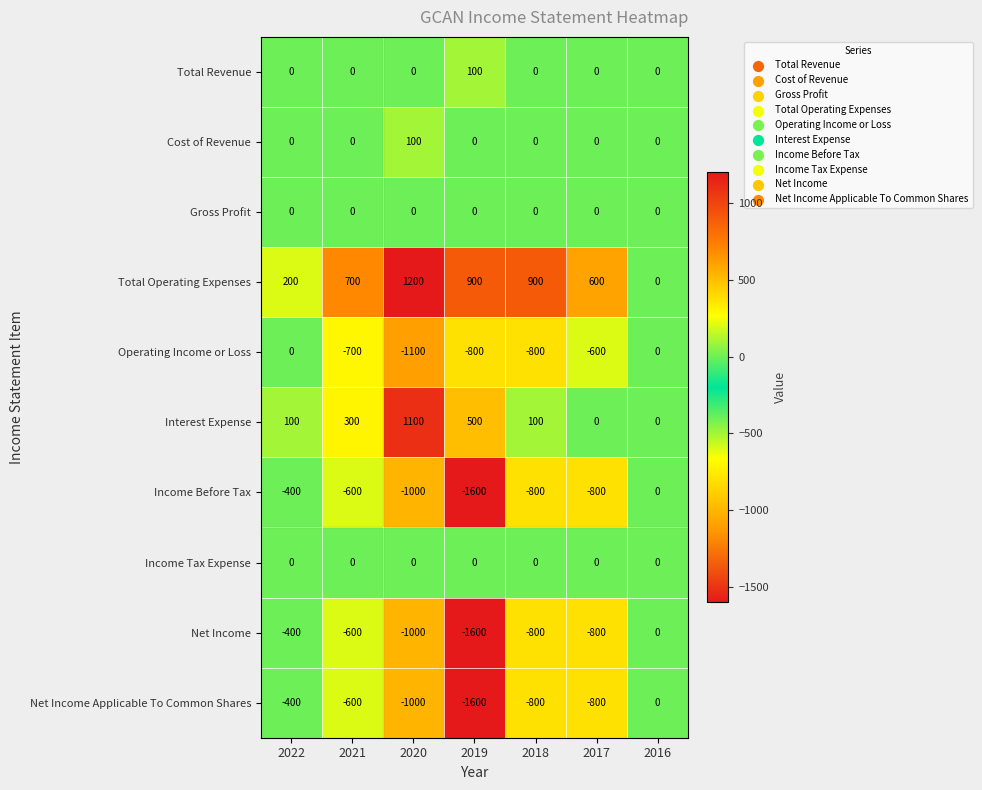

What is the spread (max minus min) of values at 2020?

2300